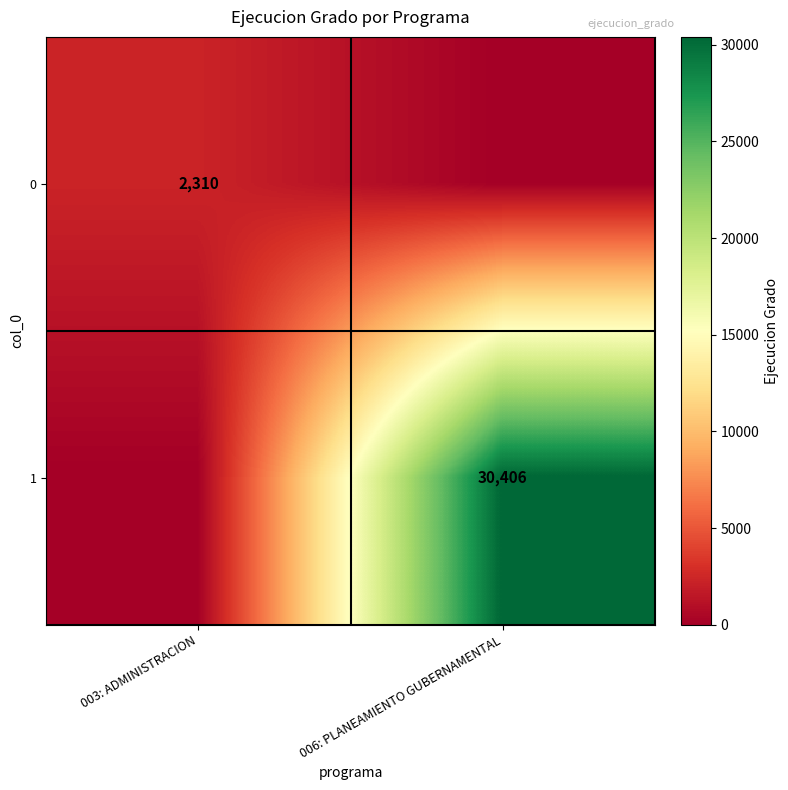

True or false: 1 has a value of 30406 at 006: PLANEAMIENTO GUBERNAMENTAL.

True